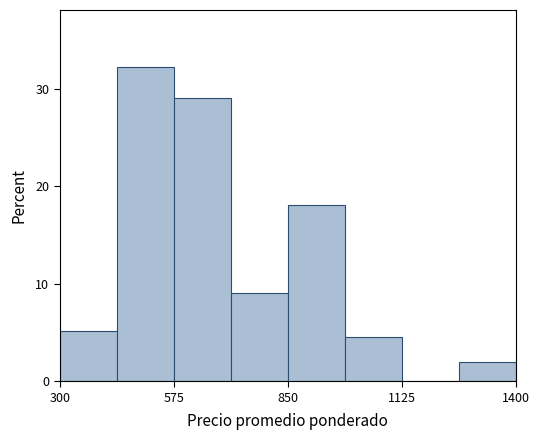

Around what value on the x-axis is the tallest bar? Give the approximate position of its centre, as read against the axis.

500